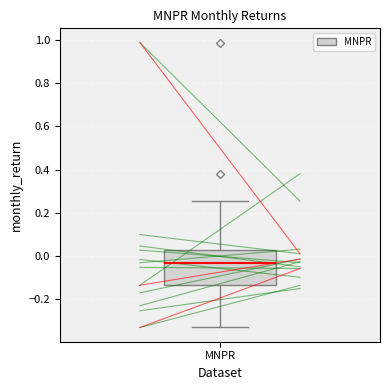

Where is the upper edge of the box for MNPR on the y-axis? The values are not printed on the chart, so give them approximately, as read against the axis.

0.02